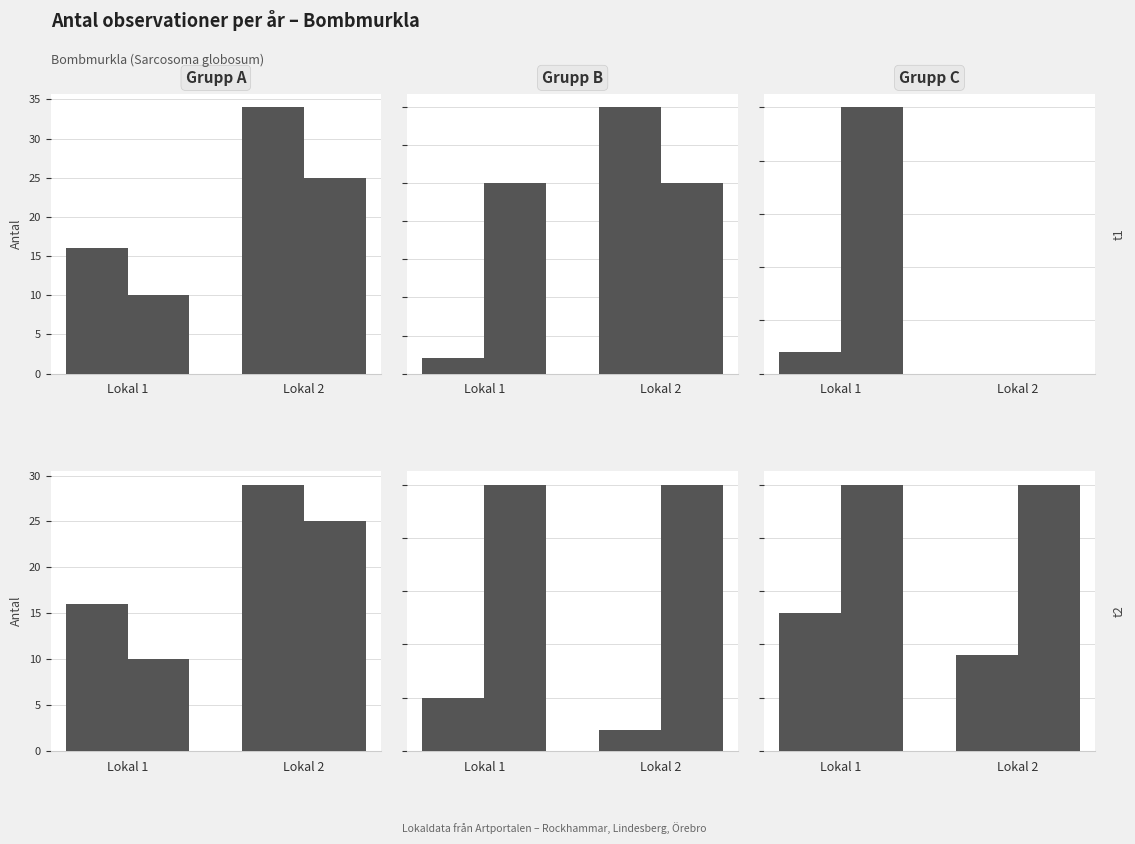

Which series changed the most between Lokal 1 and Lokal 2?

Antal